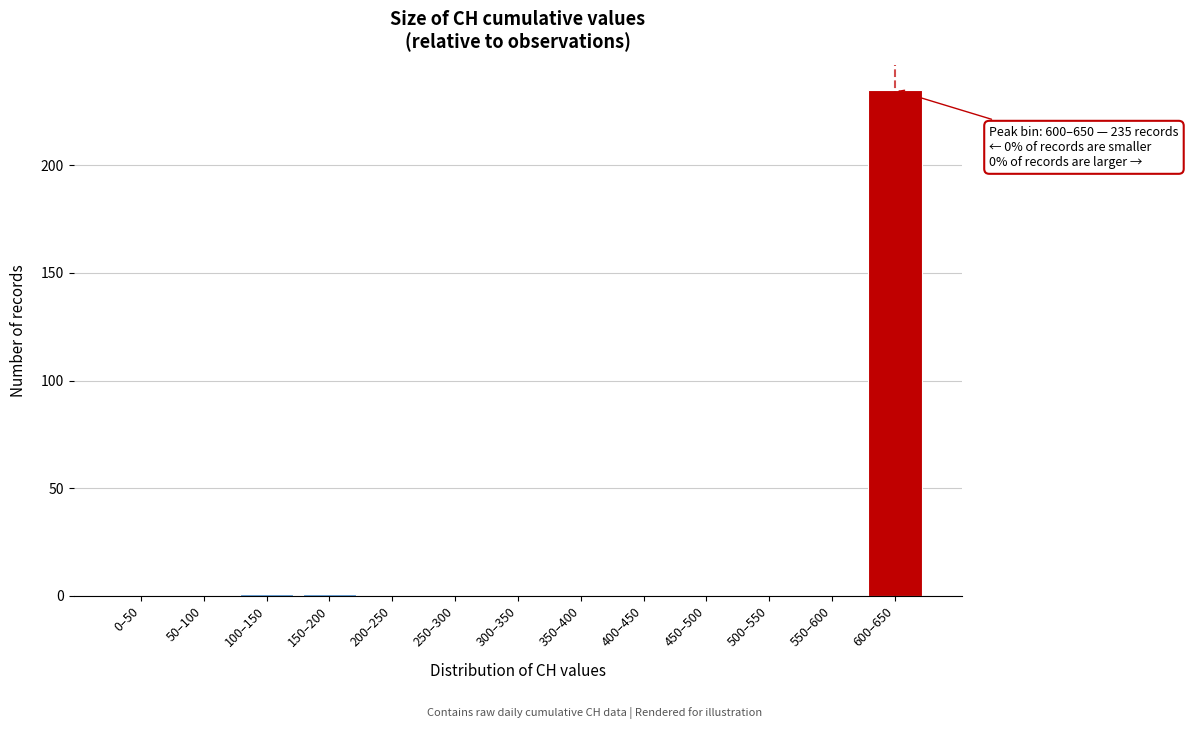

Reading left to right, transcribe all the data shown in this chart.

0–50=0	50–100=0	100–150=1	150–200=1	200–250=0	250–300=0	300–350=0	350–400=0	400–450=0	450–500=0	500–550=0	550–600=0	600–650=235